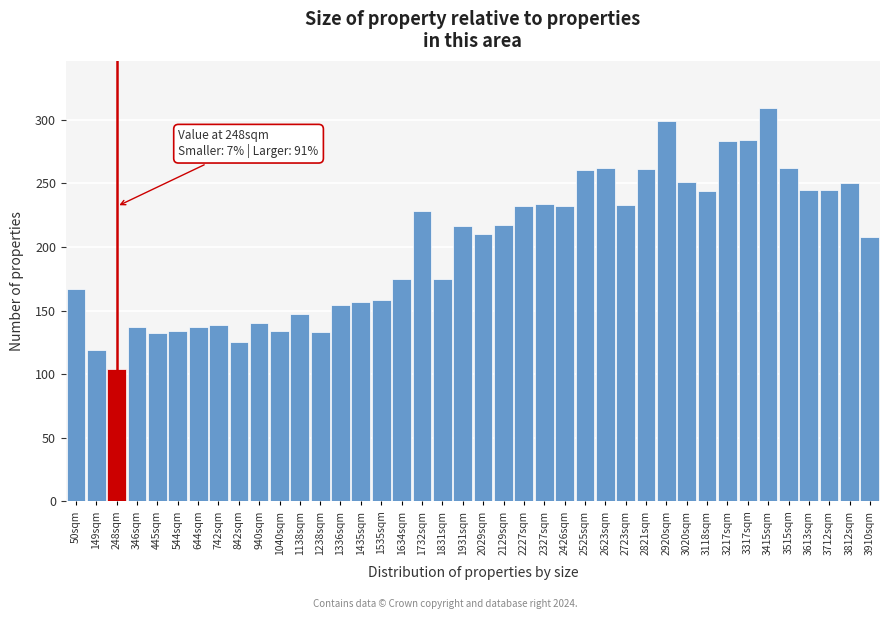

Is it true that the value at 3812sqm is 346?

False